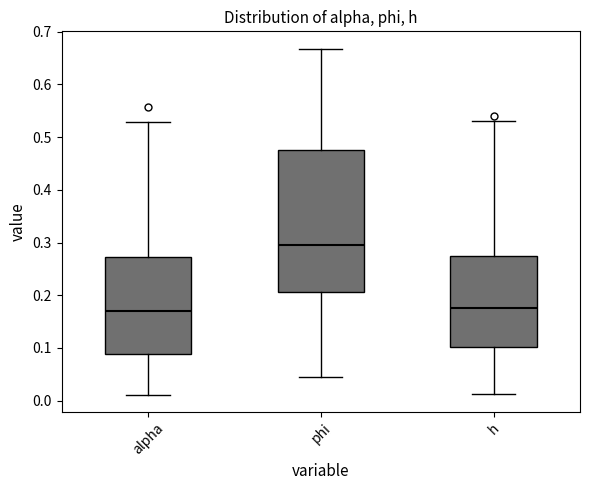

Comparing the boxes themselves (not the whiskers), which one is the tallest?

phi